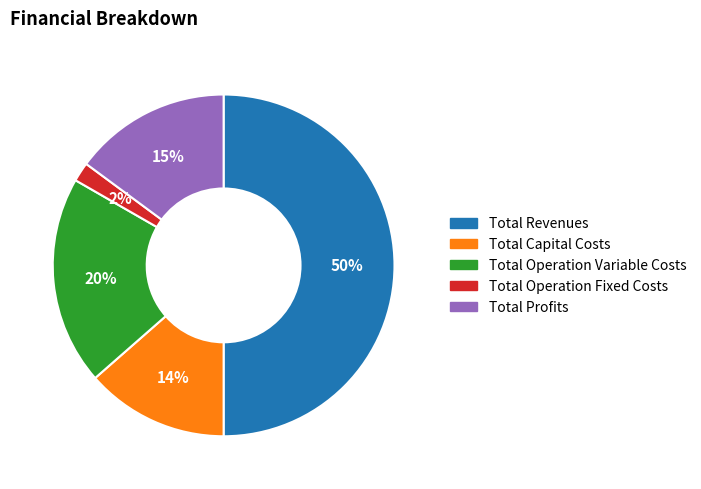

How many segments does this pie chart have?

5